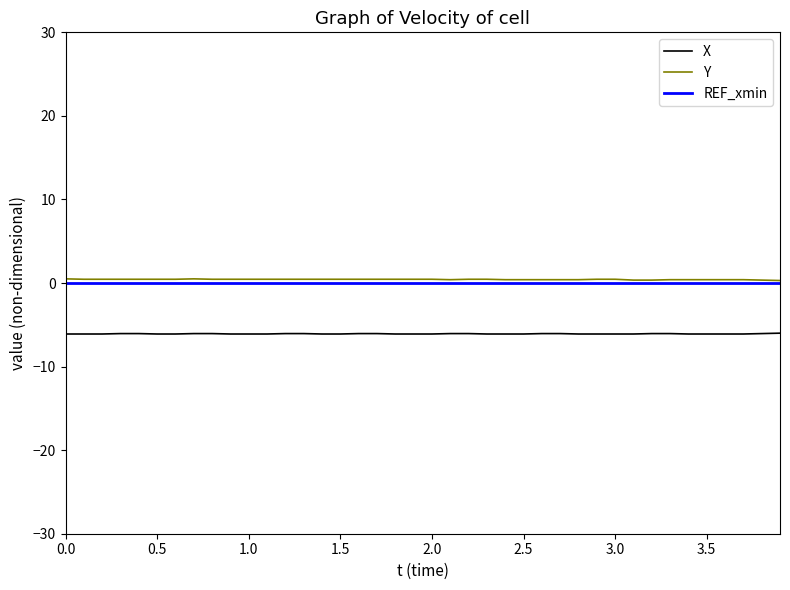

What is the maximum value for X?

-6.0